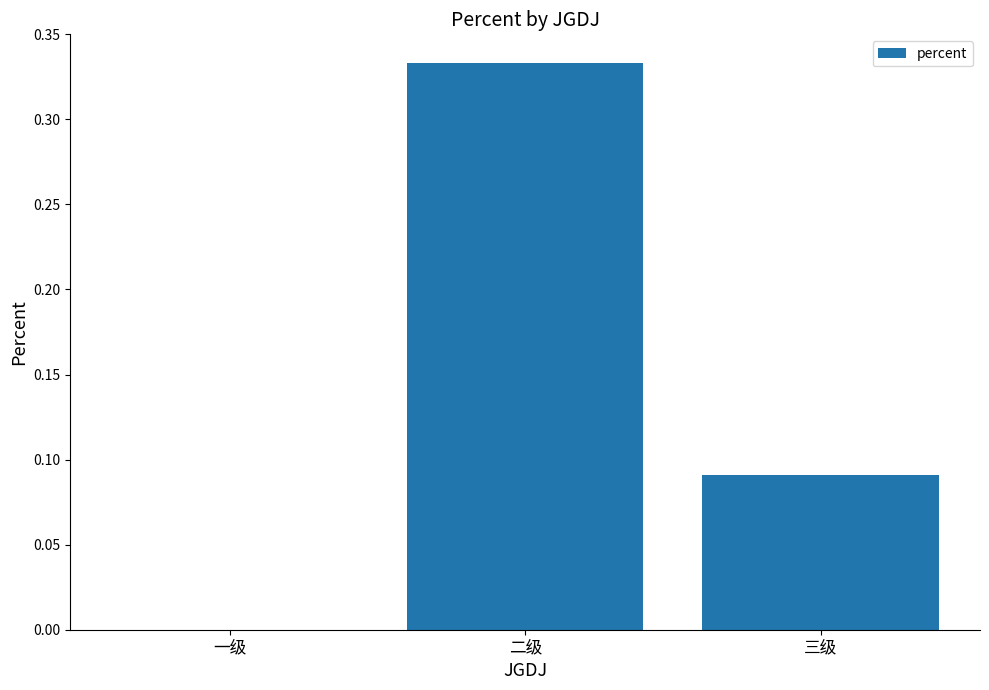

The chart shows a value of -0.2 at 一级. True or false?

False